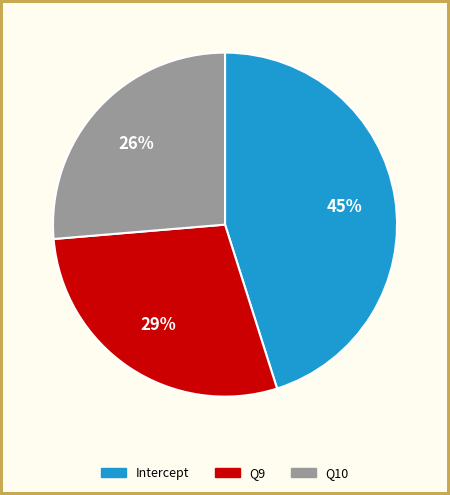

Is there a majority slice in this chart?

No